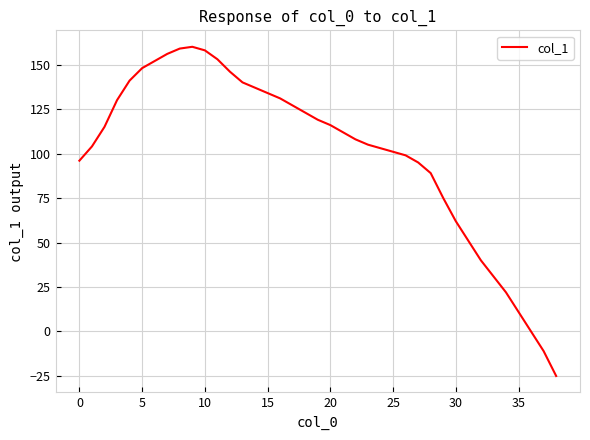

What is the minimum value shown in the chart?

-25